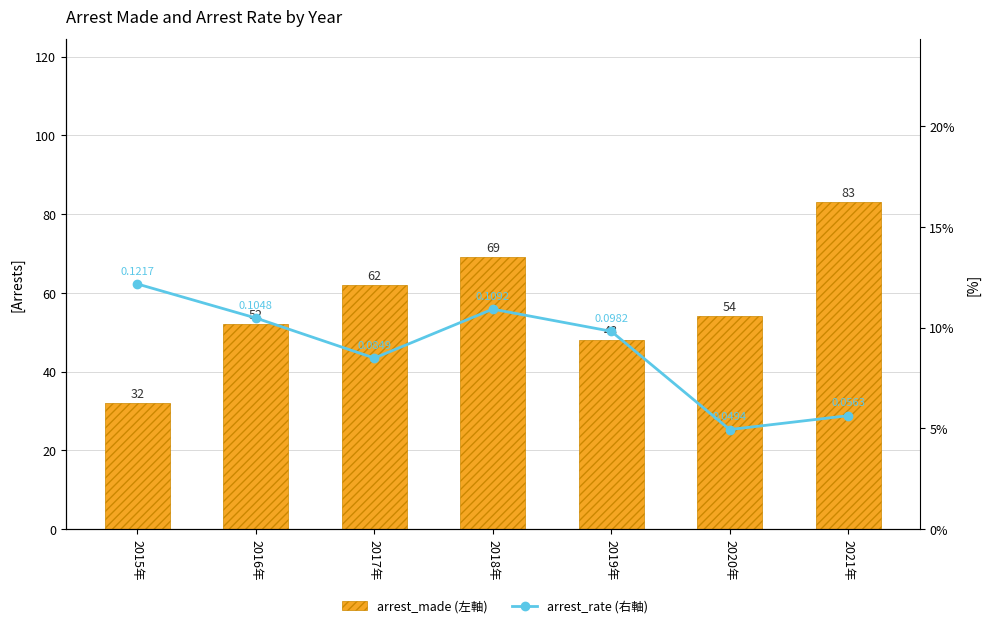

Which has a higher value, 2019年 or 2020年?

2020年